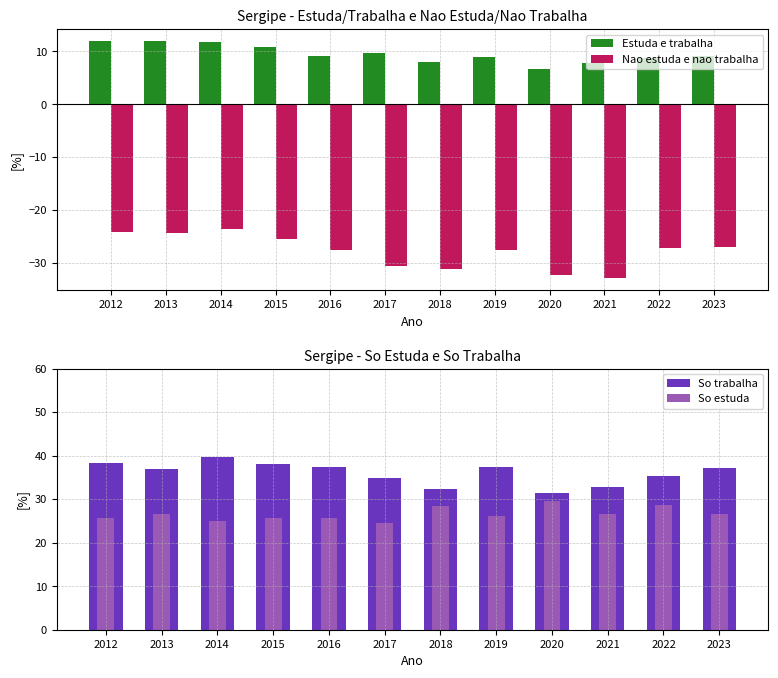

Reading left to right, what are all the values shown in this chart?

Estuda e trabalha: 2012=12.0	2013=12.0	2014=11.7	2015=10.9	2016=9.1	2017=9.7	2018=8.0	2019=9.0	2020=6.6	2021=7.8	2022=8.8	2023=9.2
Nao estuda e nao trabalha: 2012=-24.2	2013=-24.5	2014=-23.6	2015=-25.5	2016=-27.7	2017=-30.6	2018=-31.3	2019=-27.5	2020=-32.4	2021=-33.0	2022=-27.2	2023=-27.0
So trabalha: 2012=38.3	2013=36.9	2014=39.8	2015=38.0	2016=37.4	2017=34.9	2018=32.3	2019=37.4	2020=31.4	2021=32.7	2022=35.4	2023=37.2
So estuda: 2012=25.6	2013=26.6	2014=24.9	2015=25.6	2016=25.8	2017=24.6	2018=28.4	2019=26.1	2020=29.6	2021=26.5	2022=28.6	2023=26.6